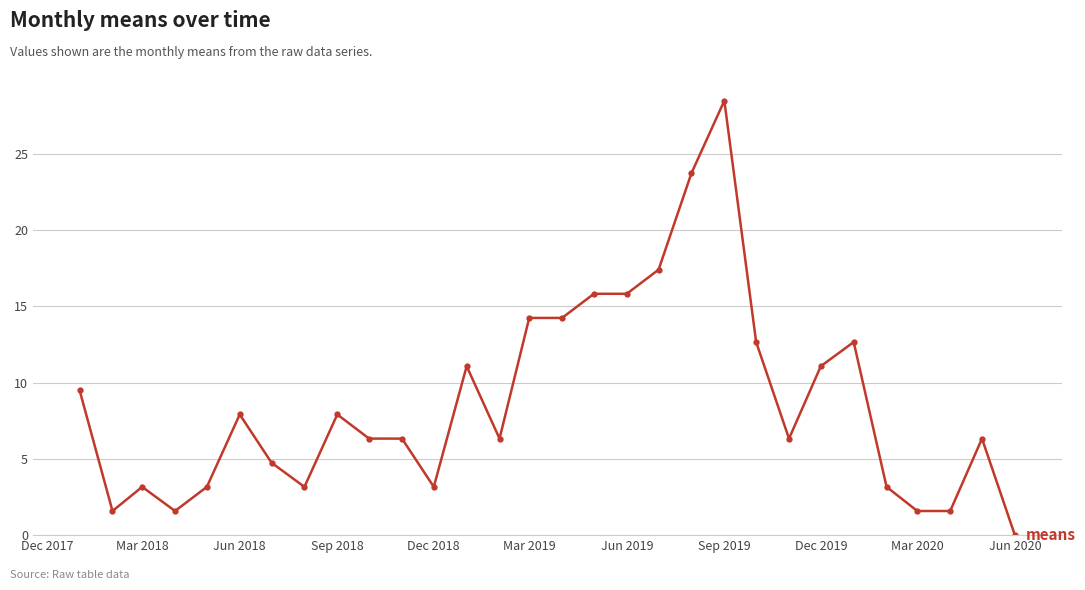

What is the value of the 4th point from the left?

1.6